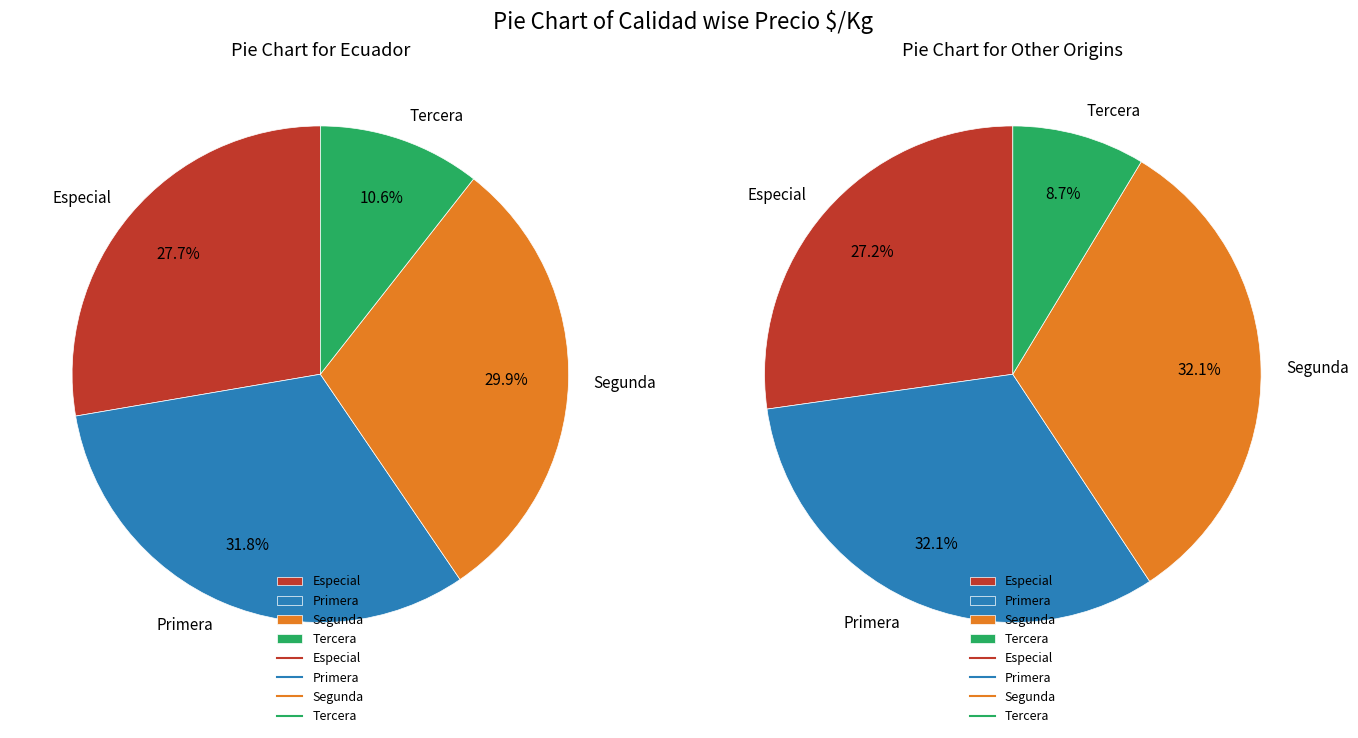

Is there a majority slice in this chart?

No